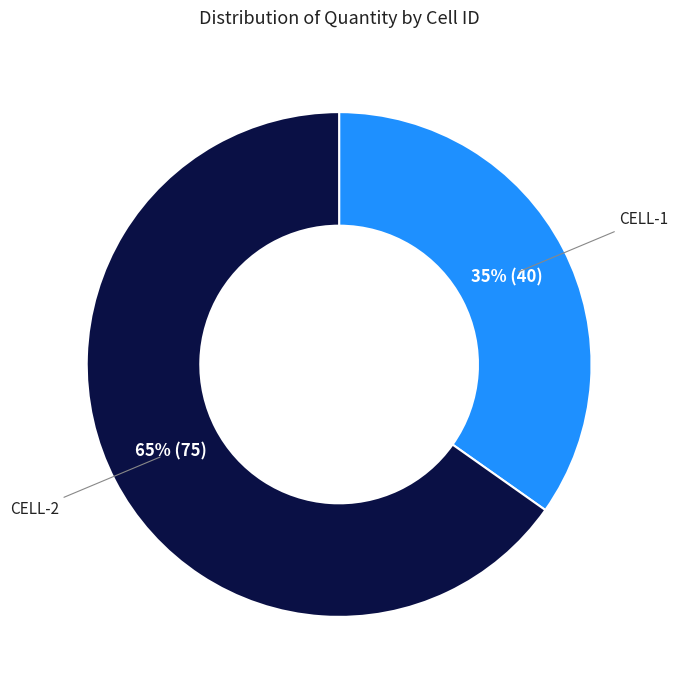

To the nearest percent, what portion does CELL-1 represent?

35%